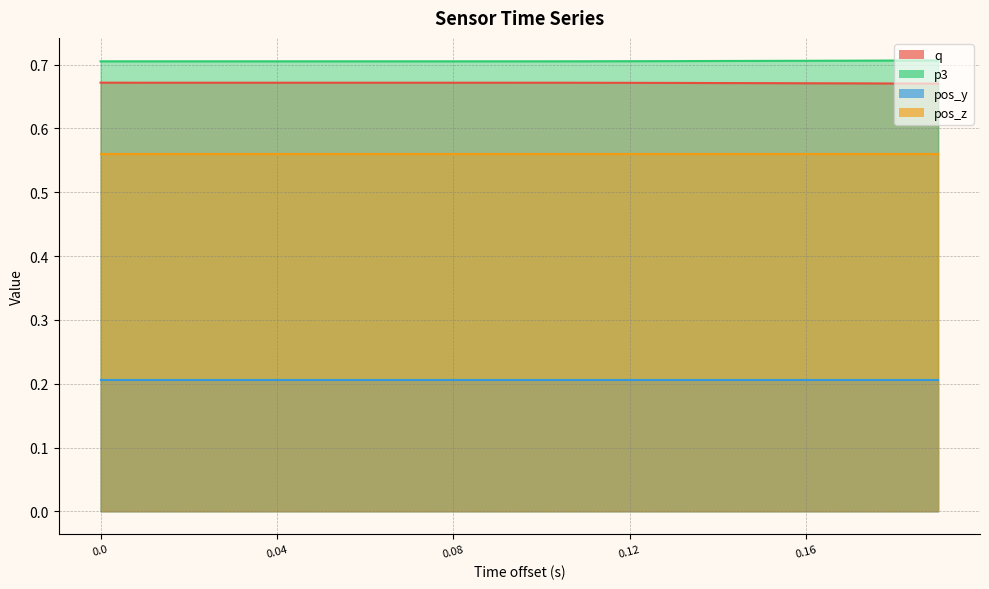

The p3 series shows 0.7 at 1590515351.079985. True or false?

True